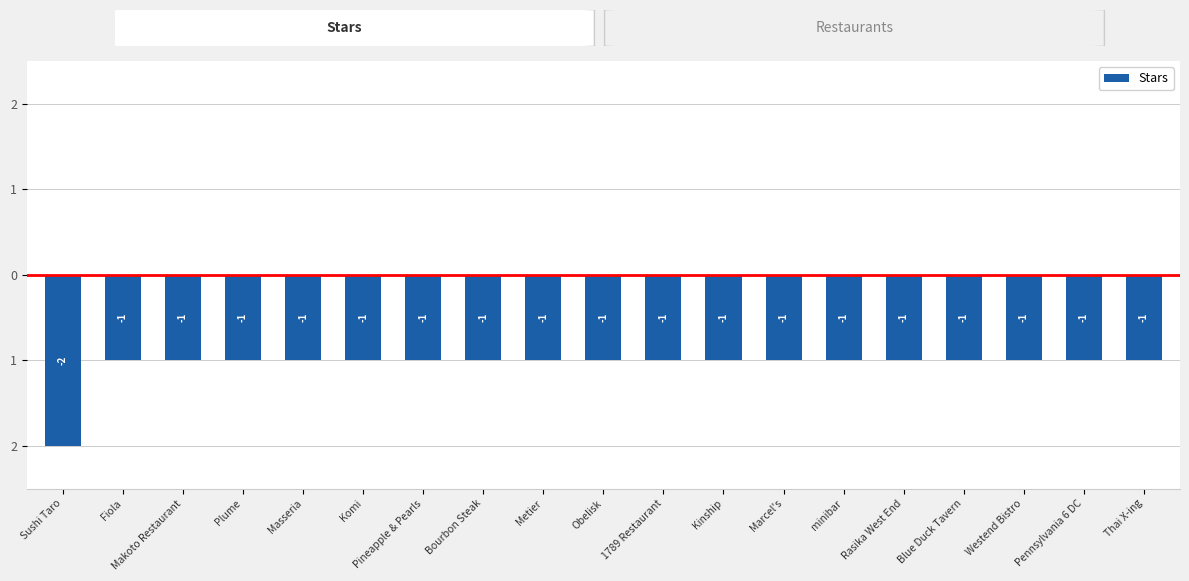

Which has a higher value, Pineapple & Pearls or Obelisk?

Pineapple & Pearls